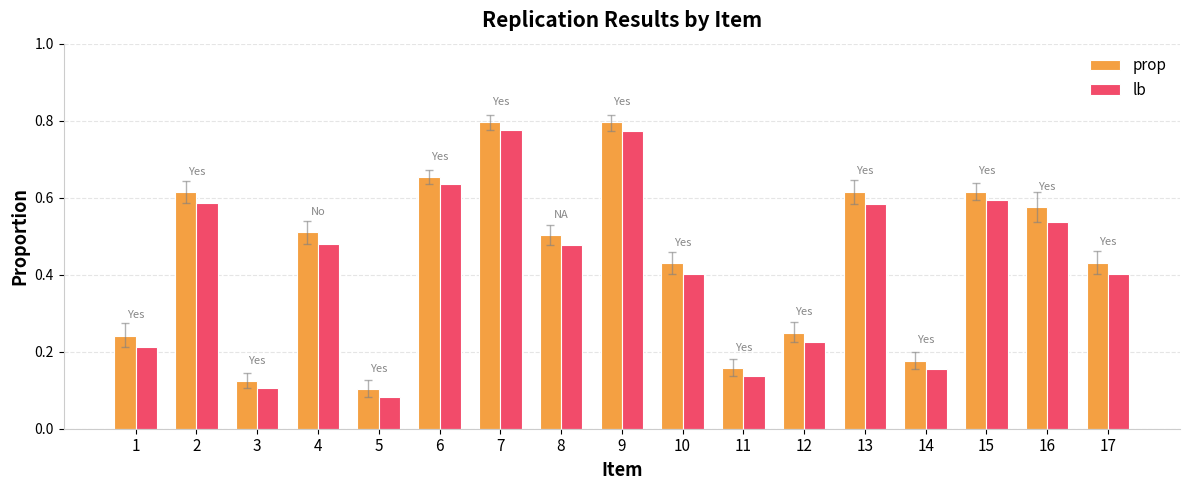

Is the value of lb at 12 greater than the value of prop at 13?

No